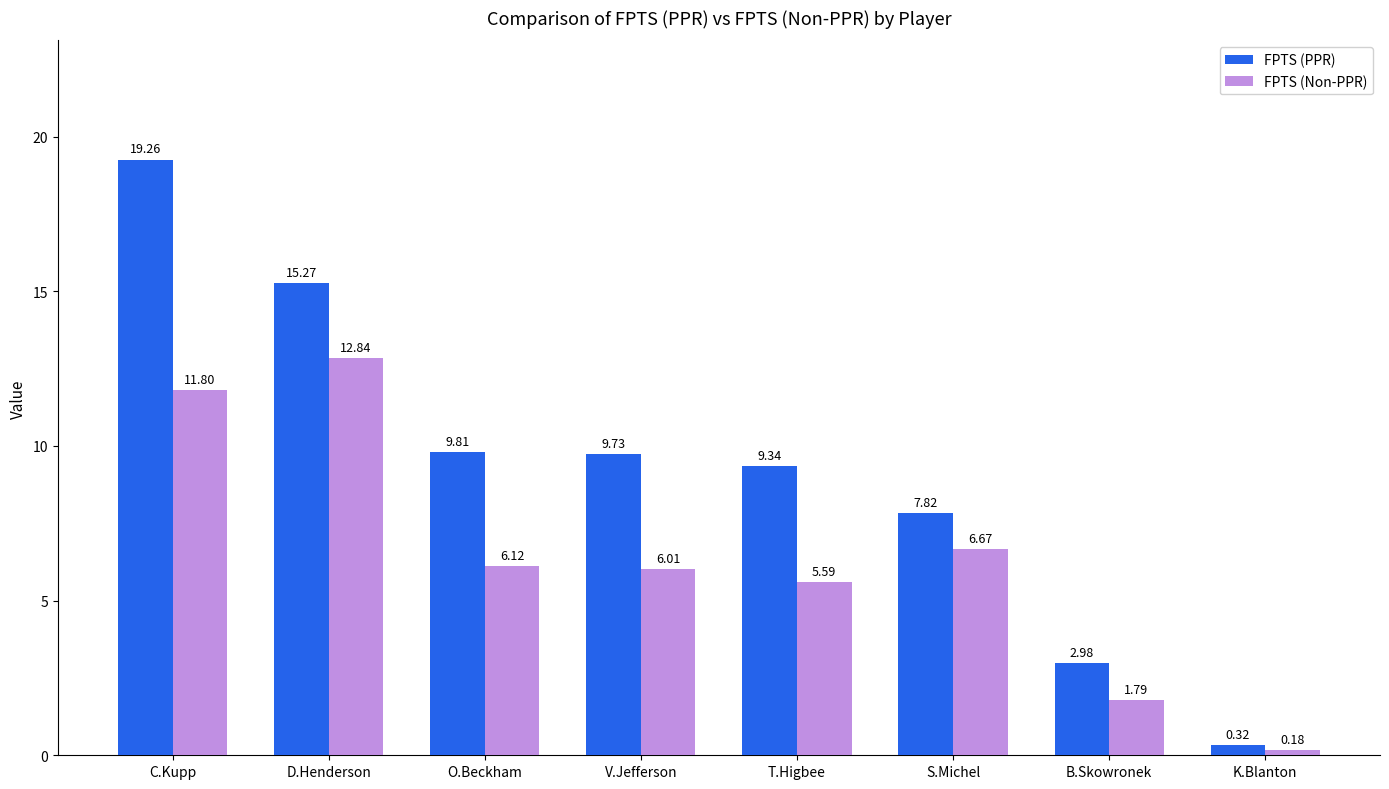

Is it true that FPTS (PPR) equals 19.3 at C.Kupp?

True